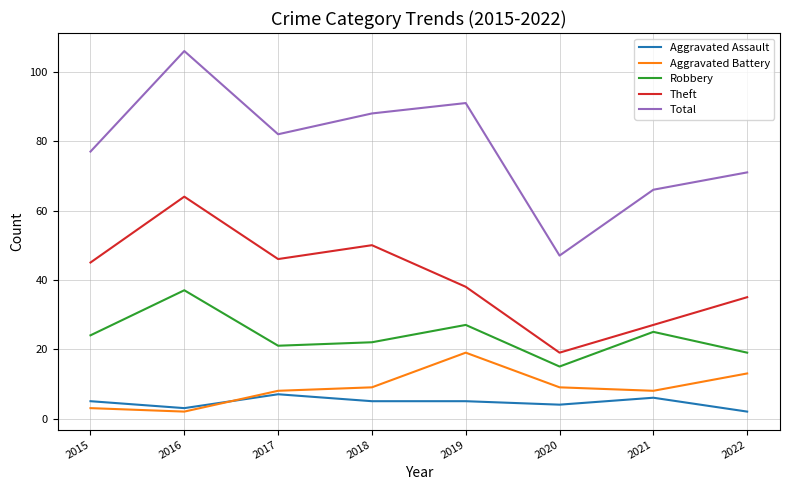

What is the difference between the second highest and minimum values in the Robbery series?

12